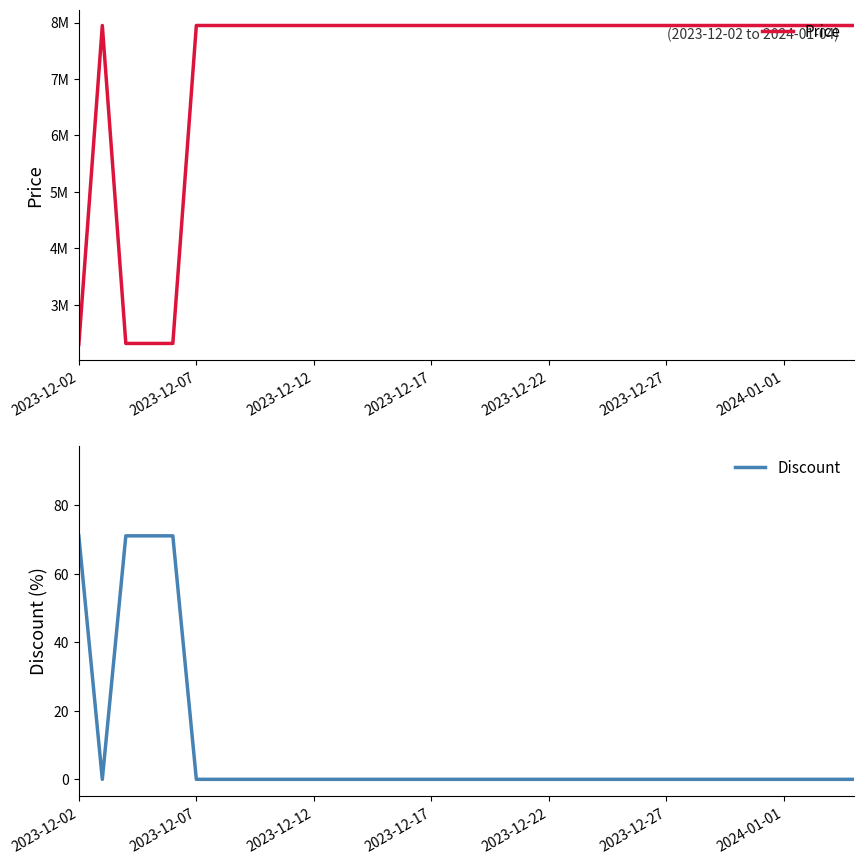

Does the chart have visible grid lines?

No